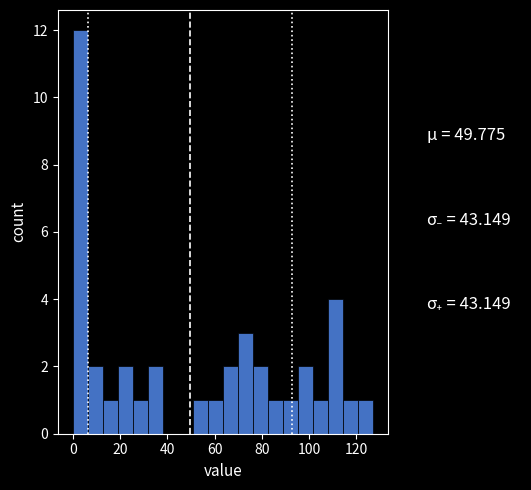

Read against the x-axis, roughly where is the centre of the tallest bar?

4